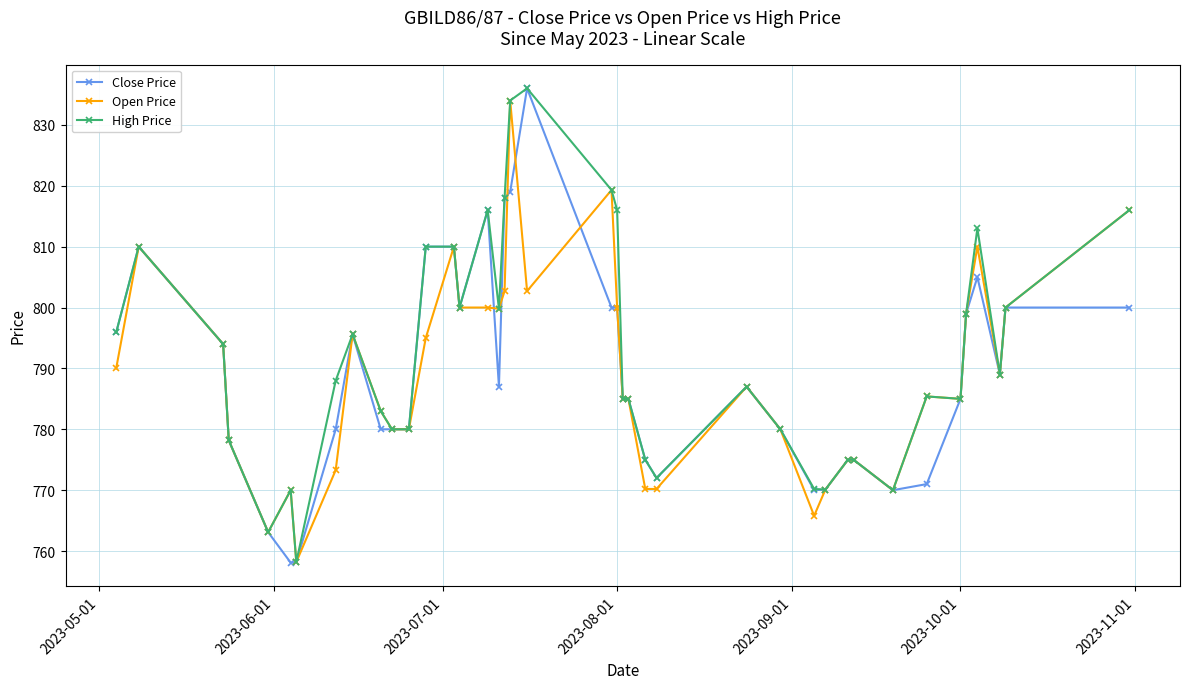

At how many categories does at least one series exceed 759?

39